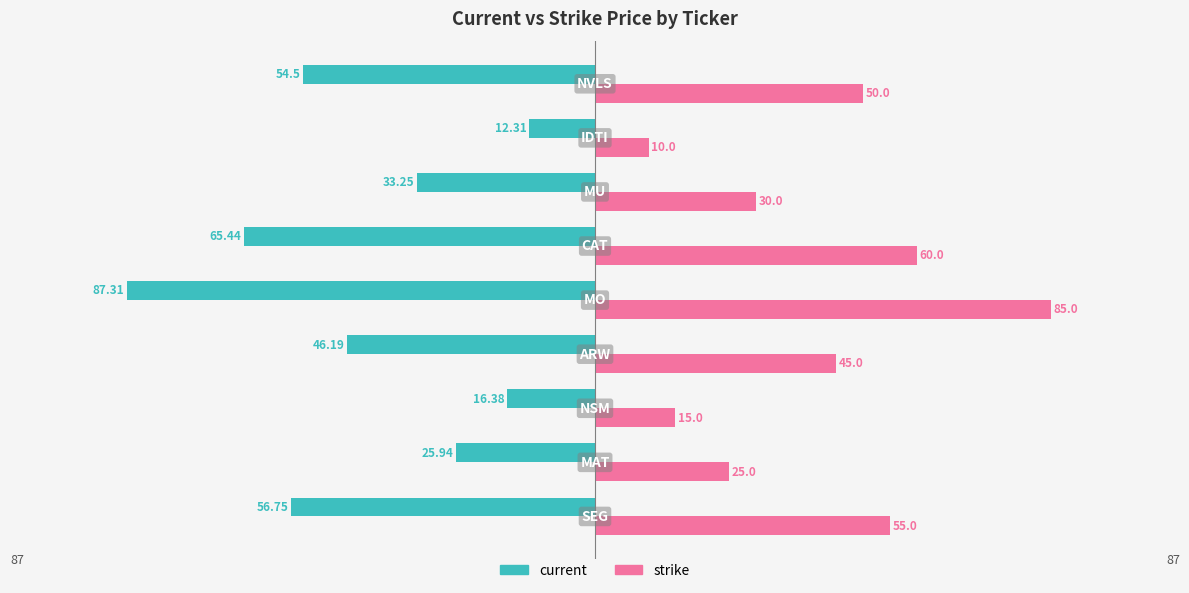

What are all the series names shown in the legend?

current, strike